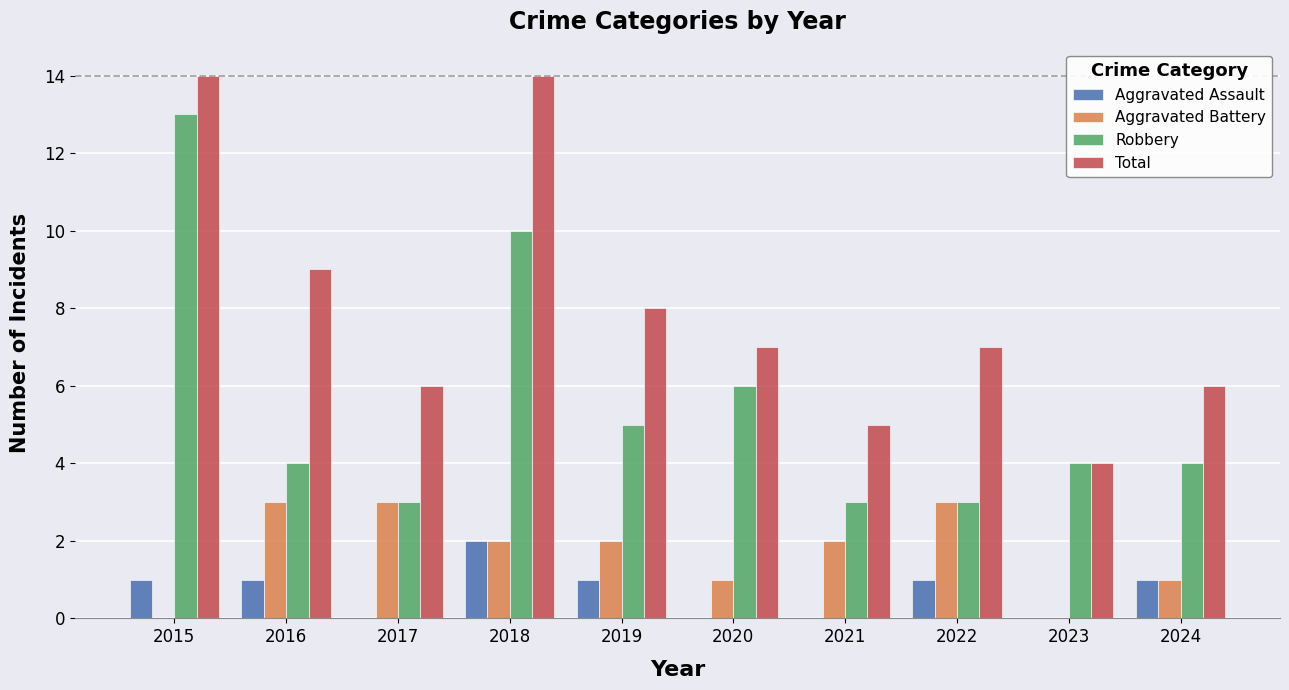

How many groups of bars are there?

10